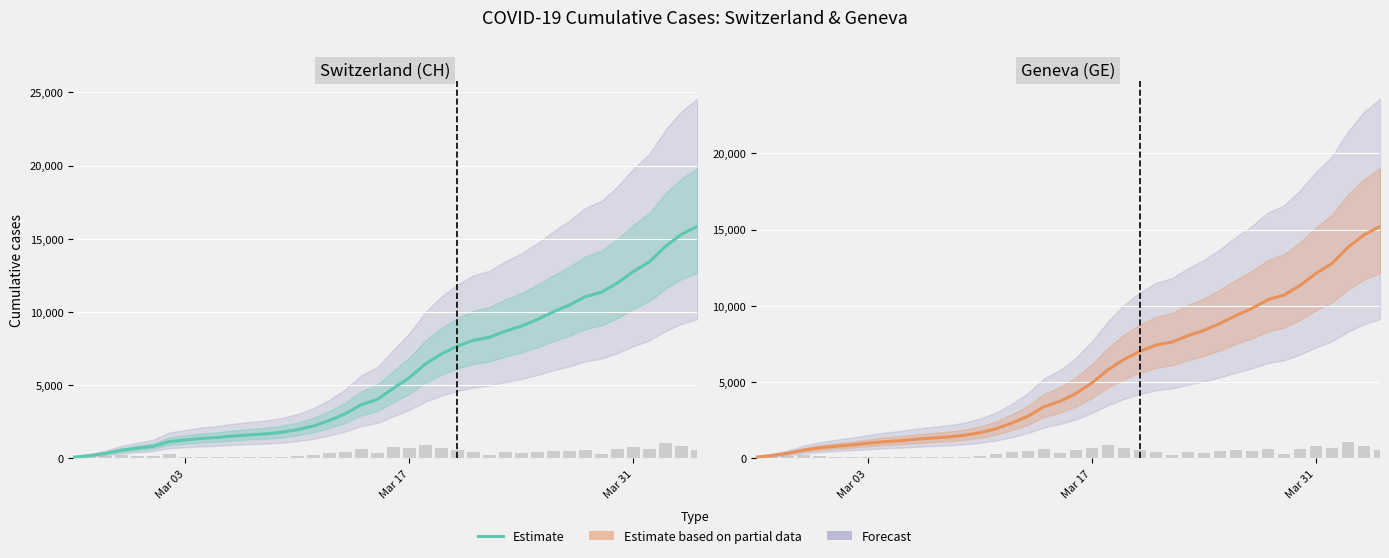

What value does the Daily new cases series have at Mar 17, to the nearest 50?

700